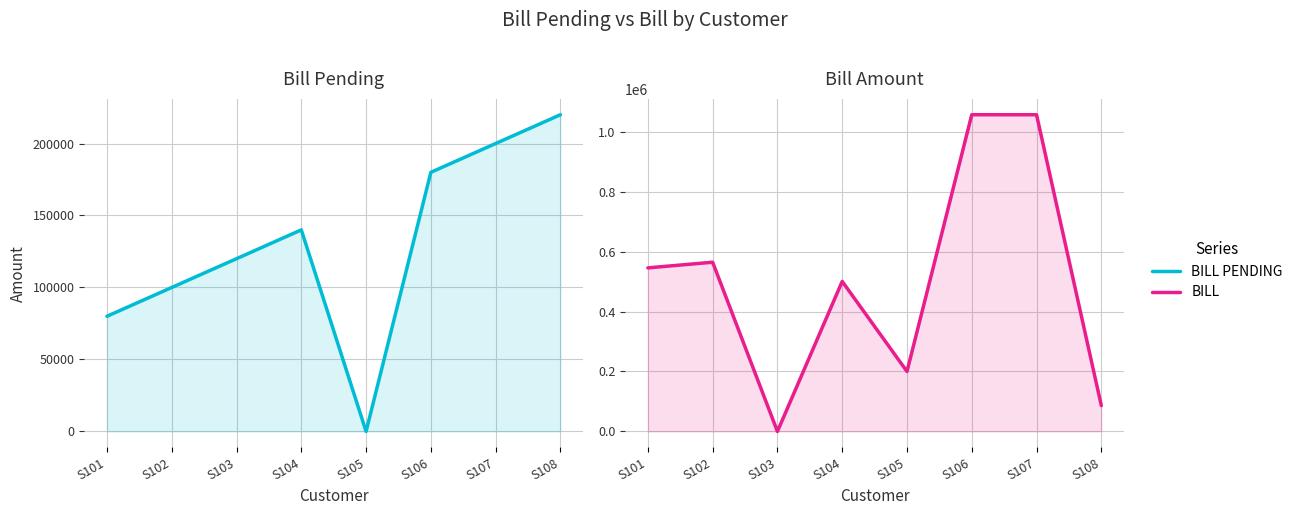

Rank the series by their average value, from lowest to highest.

BILL PENDING, BILL